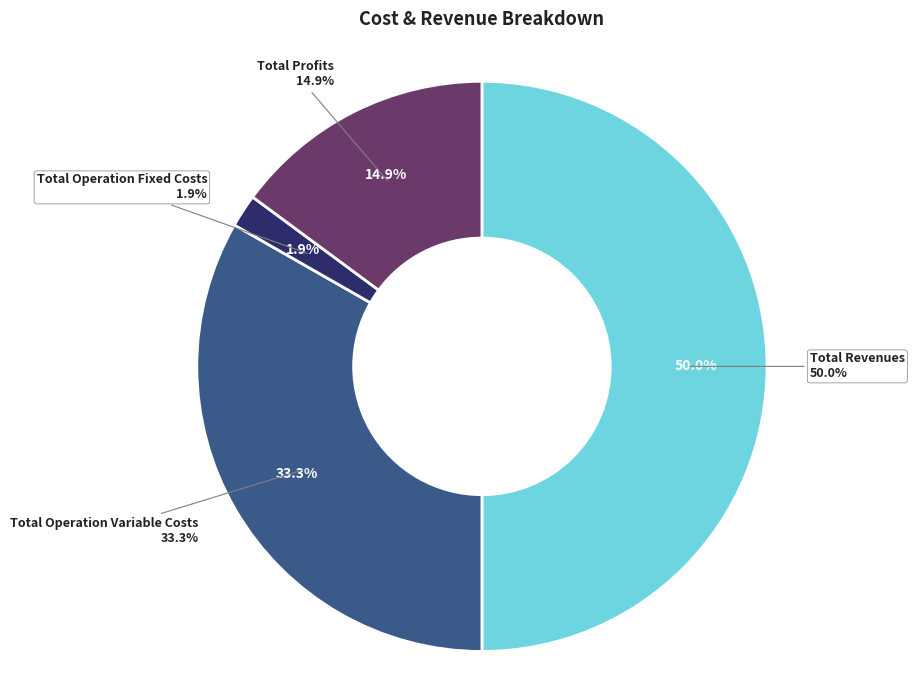

What portion of the pie excludes Total Capital Costs?

100.0%